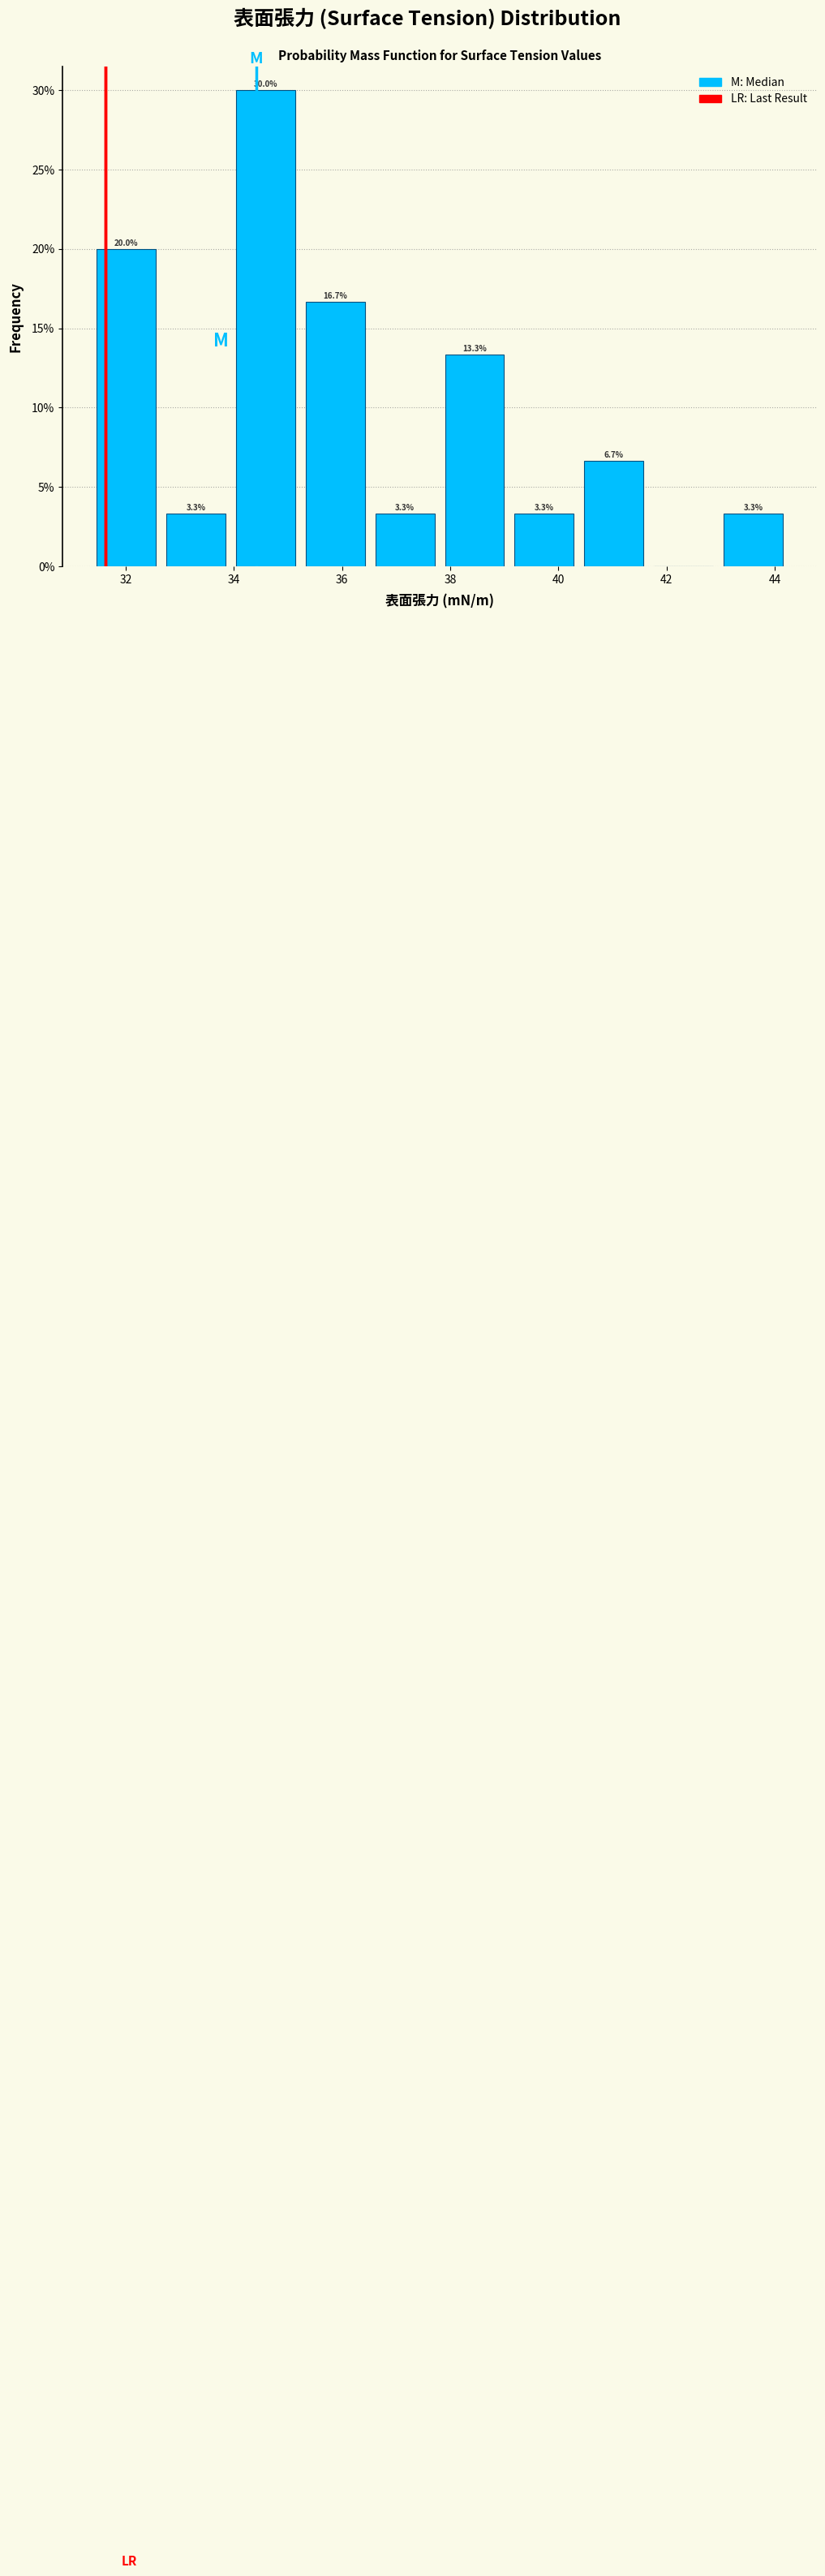

Over which range of the x-axis is the bar tallest?

34.0 to 35.2